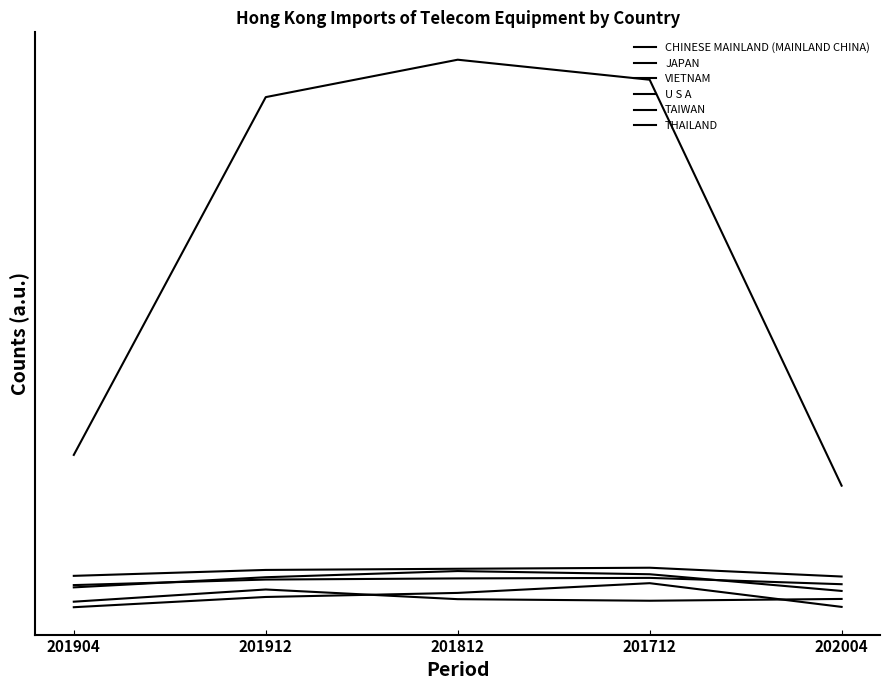

Reading left to right, transcribe all the data shown in this chart.

CHINESE MAINLAND (MAINLAND CHINA): 0.3	0.9	1.0	1.0	0.2
JAPAN: 0.0	0.0	0.0	0.1	0.0
VIETNAM: 0.0	0.1	0.0	0.0	0.0
U S A: 0.1	0.1	0.1	0.1	0.1
TAIWAN: 0.1	0.1	0.1	0.1	0.1
THAILAND: 0.1	0.1	0.1	0.1	0.1